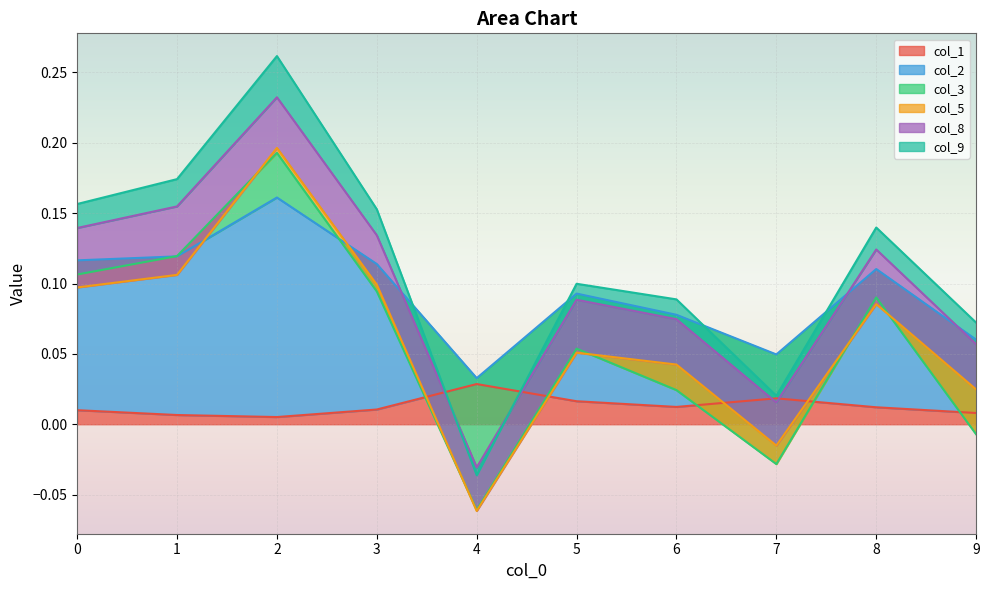

At which category does col_2 reach its first local valley?

4